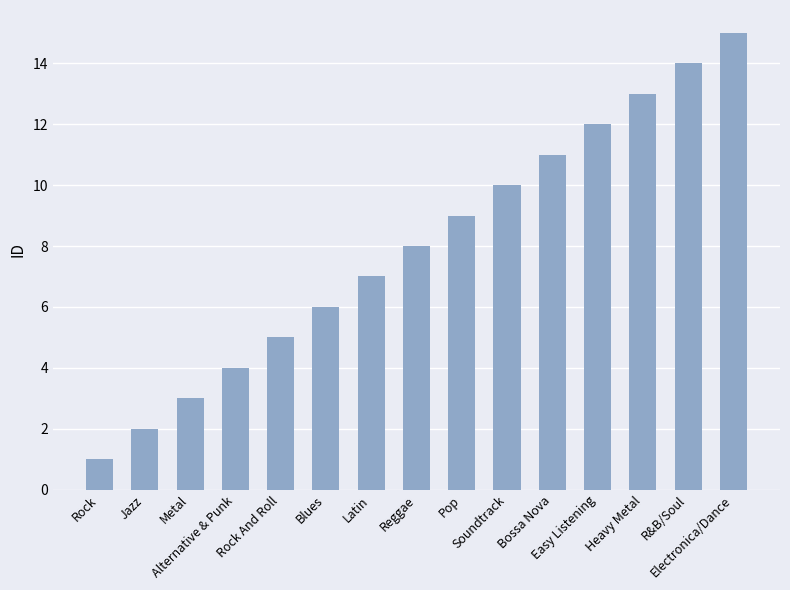

How many data points are less than 8?

7